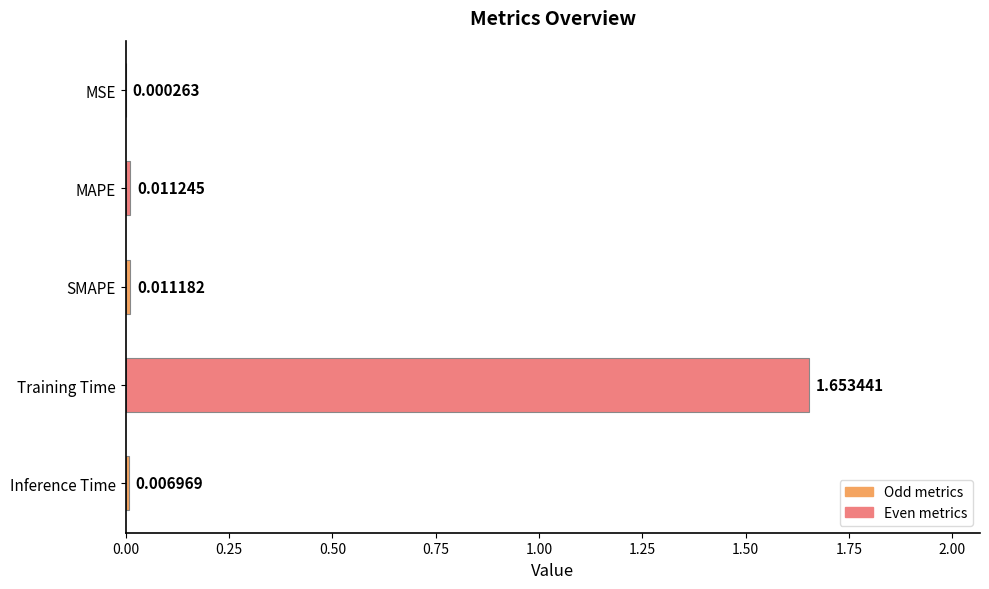

Which category has the highest value across all series?

Training Time